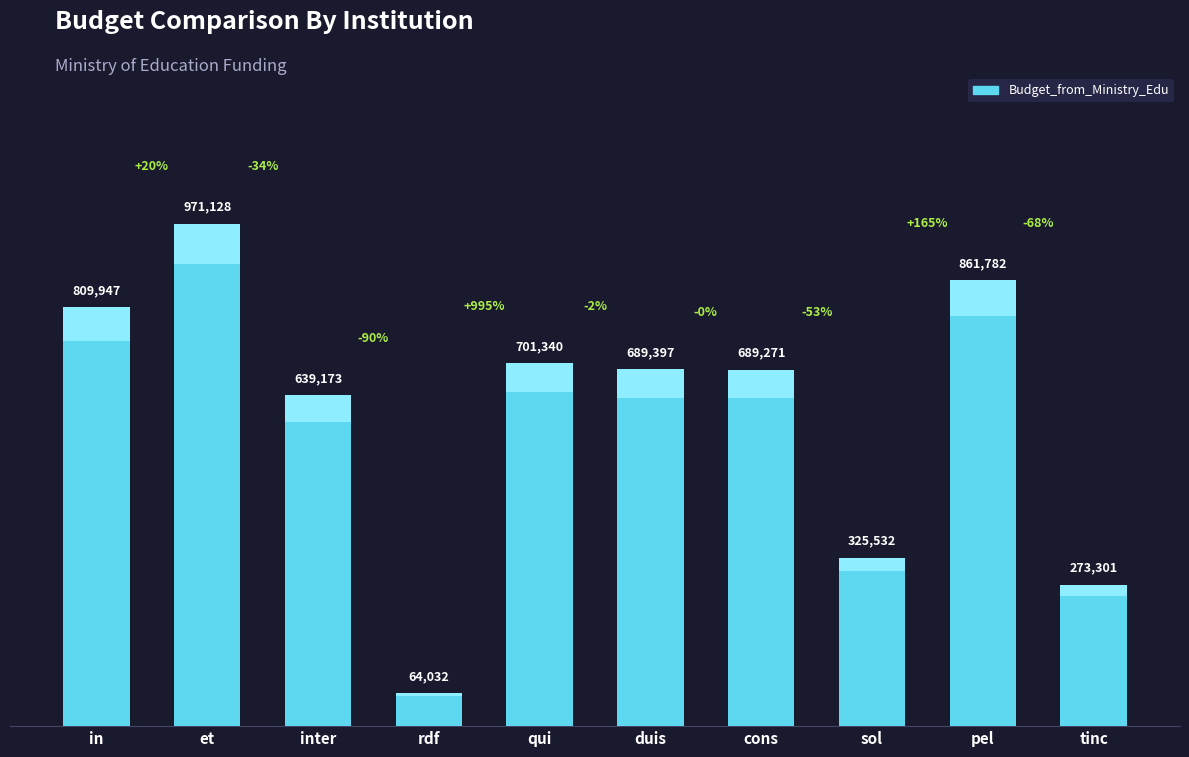

The chart shows a value of 94237 at rdf. True or false?

False